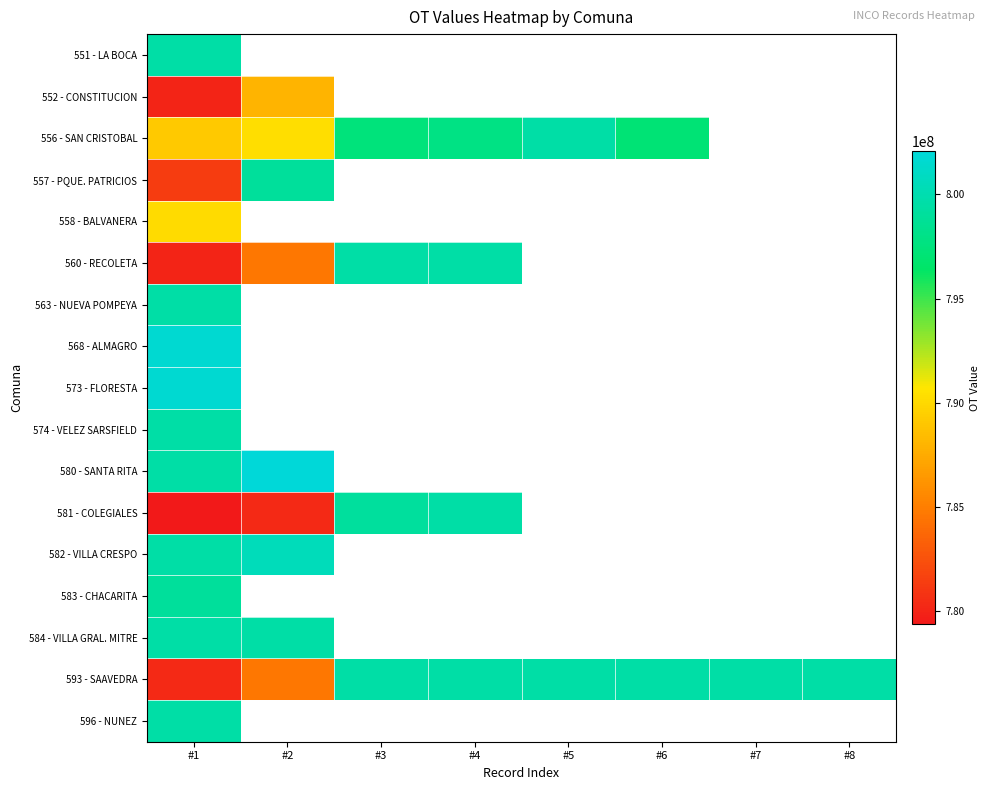

Is it true that 557 - PQUE. PATRICIOS equals 1097317006.4 at #2?

False